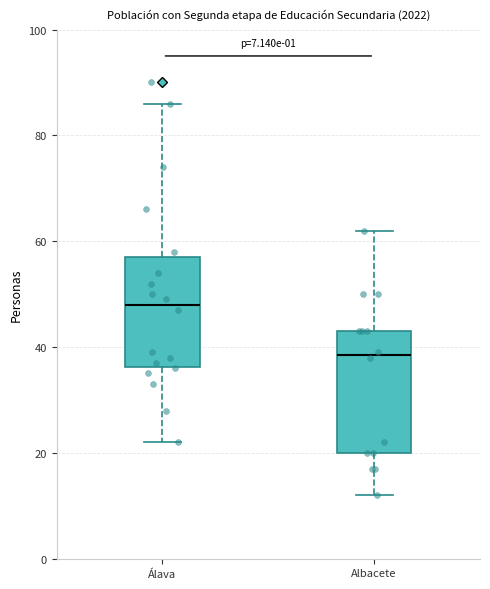

Where does the upper whisker of the box for Albacete end on the y-axis? The values are not printed on the chart, so give them approximately, as read against the axis.

62